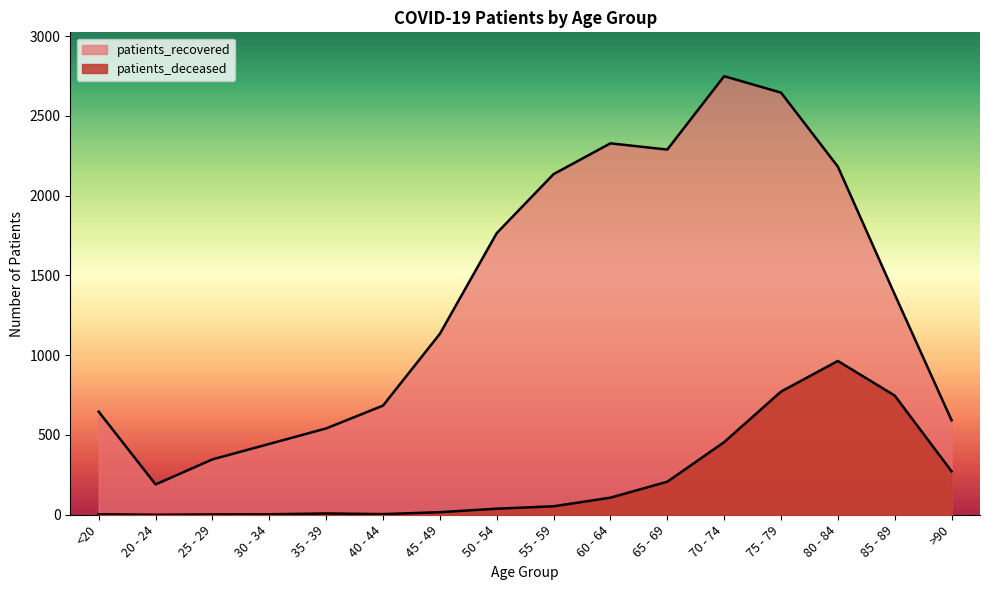

At which category is the sum across all series the highest?

75 - 79